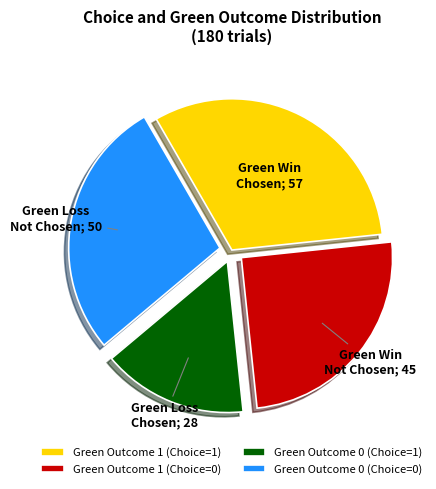

Combined, do Green Outcome 1 (Choice=0) and Green Outcome 0 (Choice=1) account for over 50%?

No